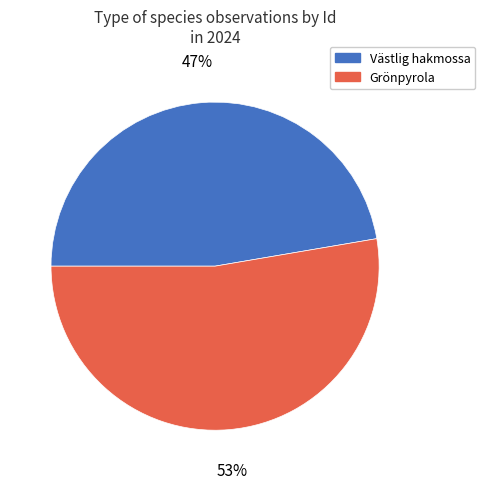

Count the number of slices in the pie.

2